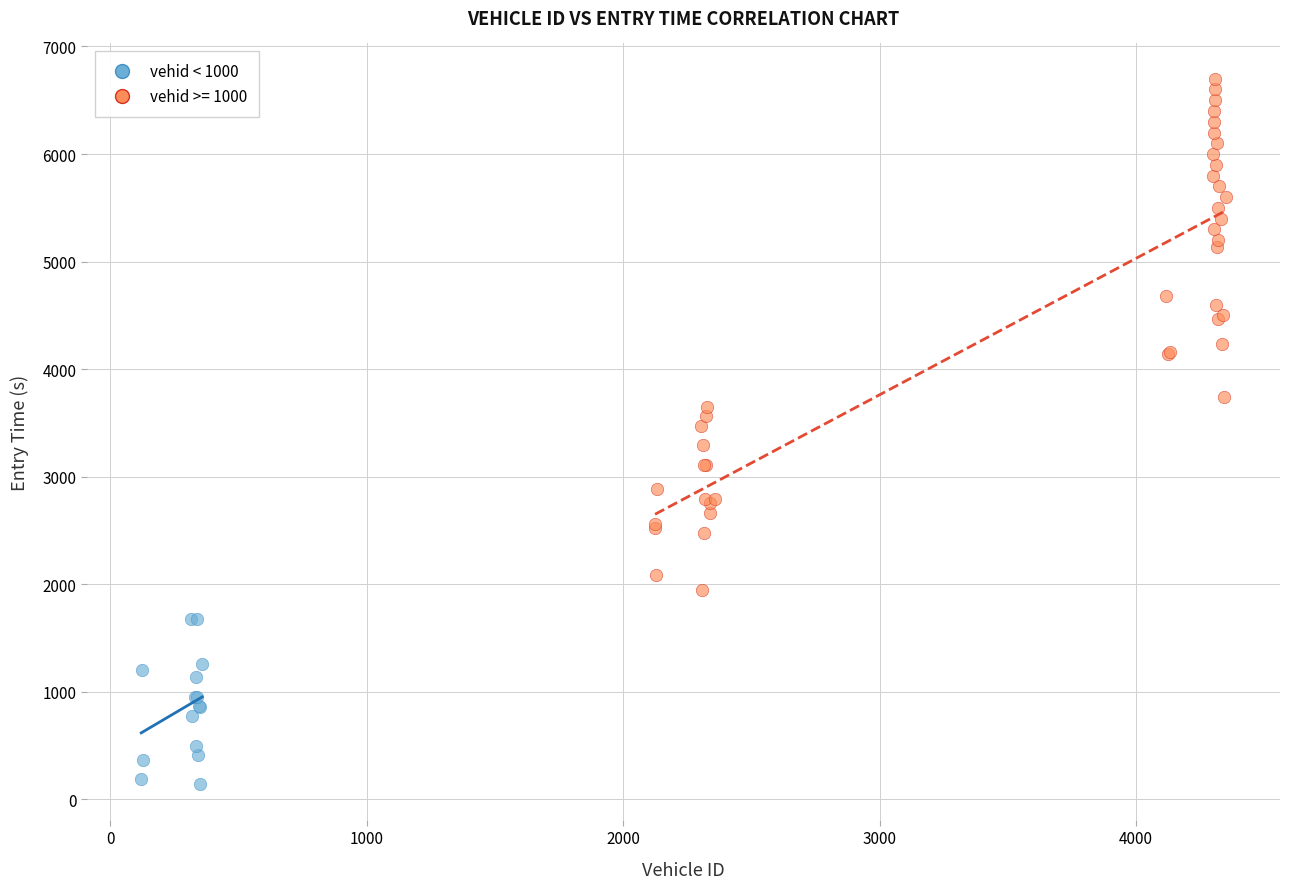

Which series has the widest spread of Y values?

vehid >= 1000